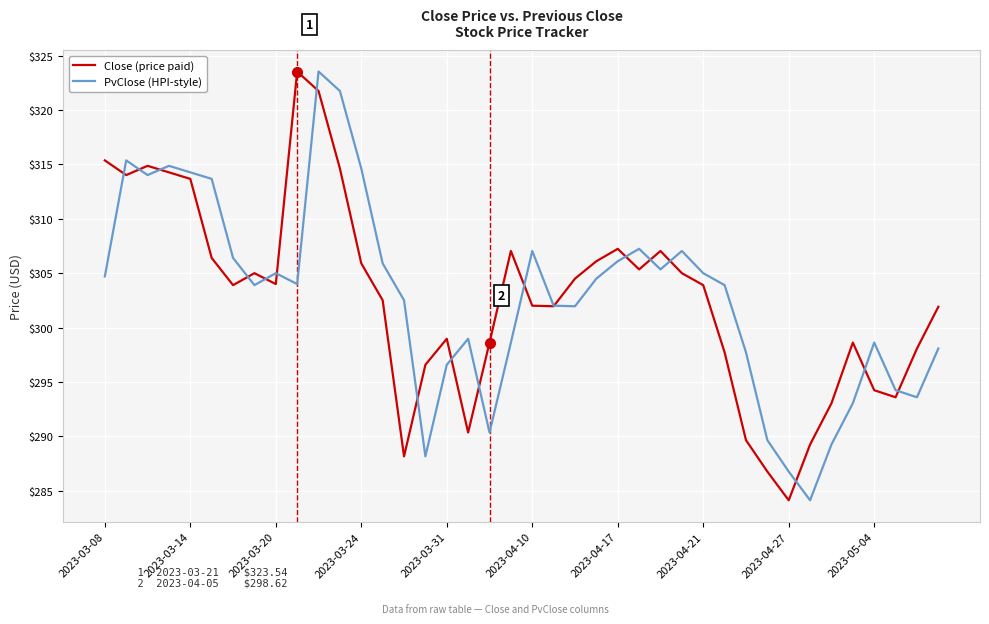

What are all the series names shown in the legend?

Close (price paid), PvClose (HPI-style)